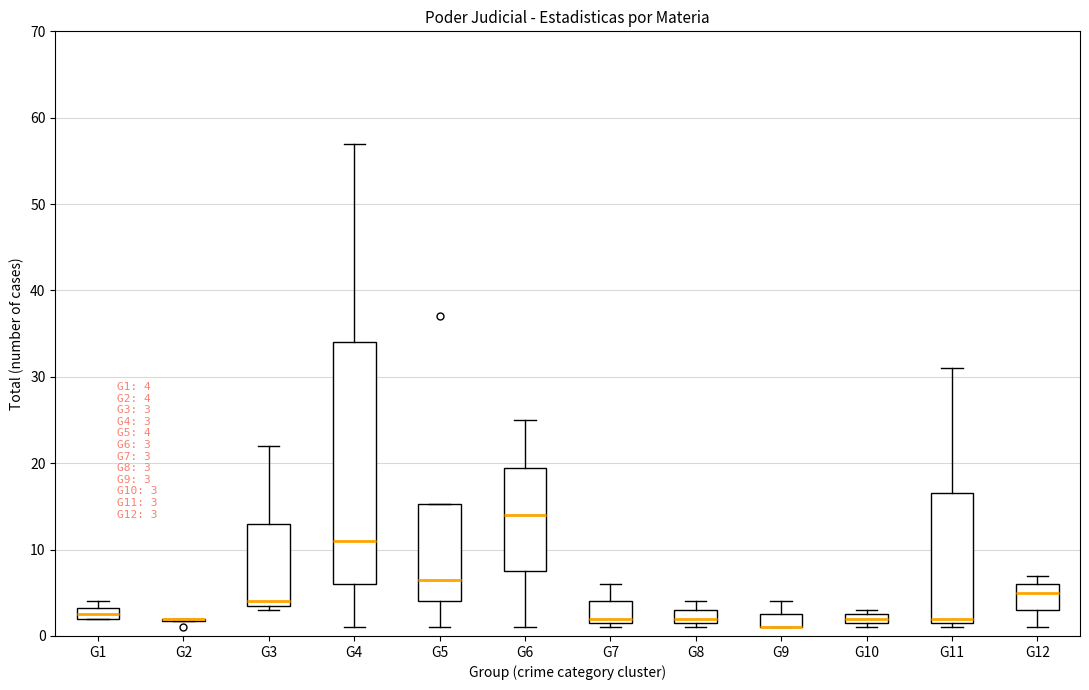

Comparing the boxes themselves (not the whiskers), which one is the tallest?

G4